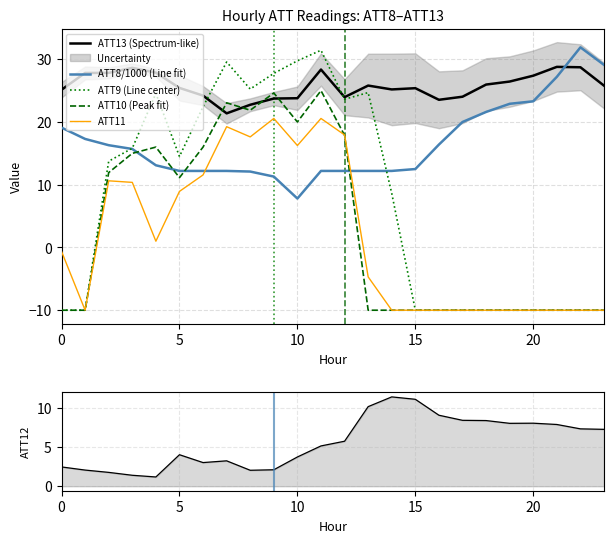

List the series in order of their peak value, highest first.

ATT8/1000 (Line fit), ATT9 (Line center), ATT13 (Spectrum-like), ATT10 (Peak fit), ATT11, ATT12